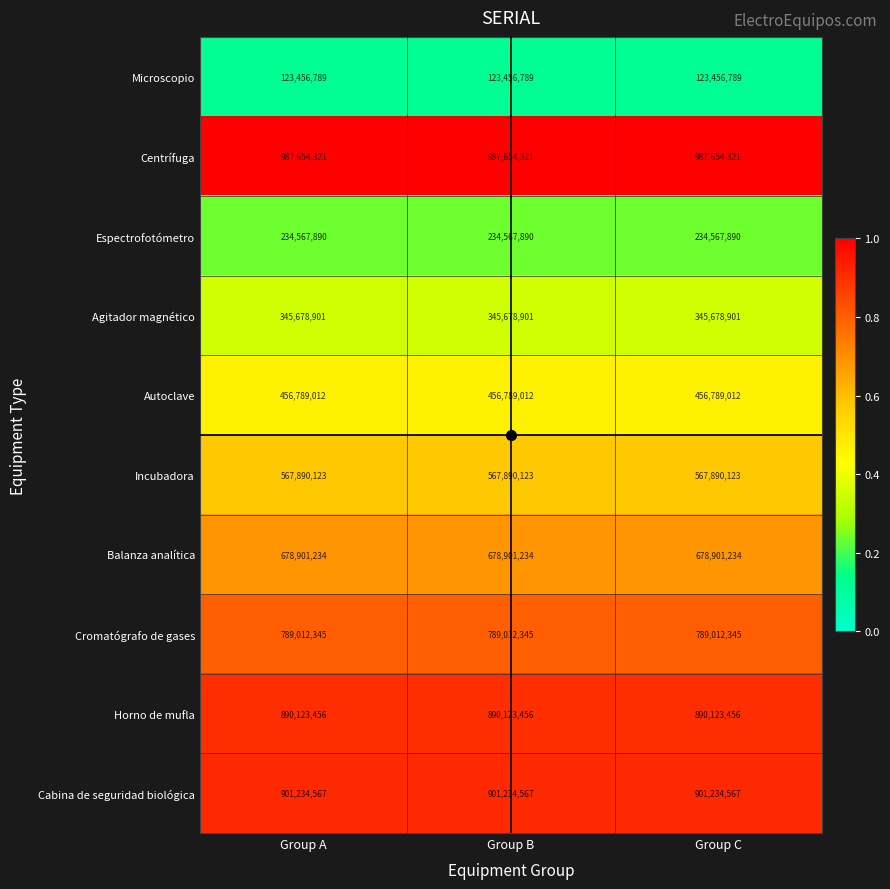

True or false: Incubadora has a value of 567890123 at Group A.

True